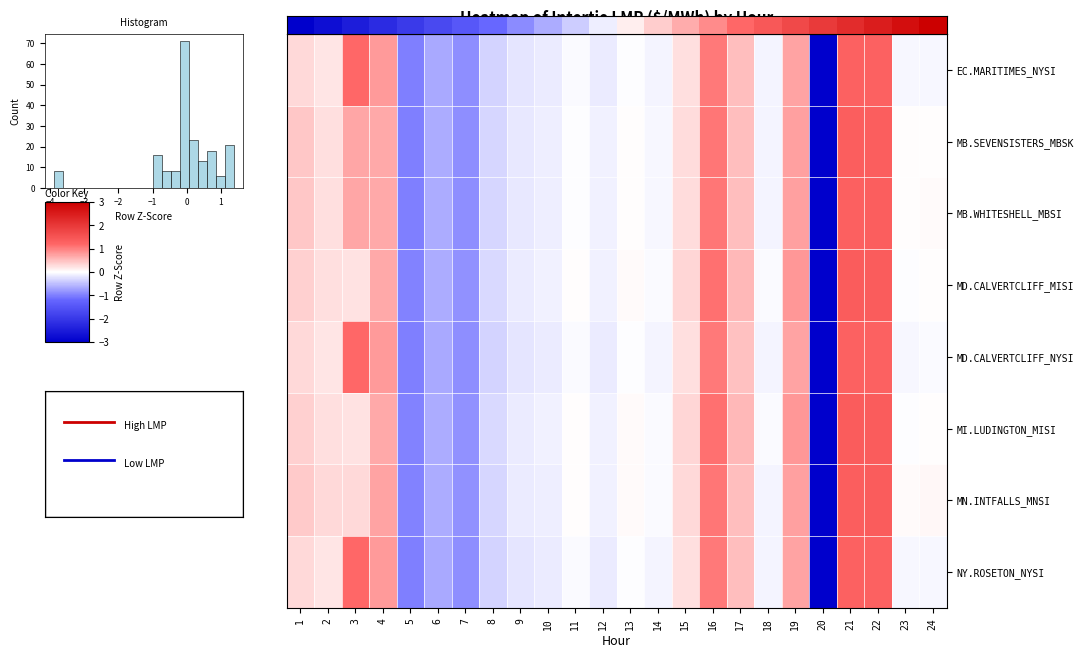

Is the value of MI.LUDINGTON_MISI at 8 greater than the value of MB.WHITESHELL_MBSI at 20?

Yes